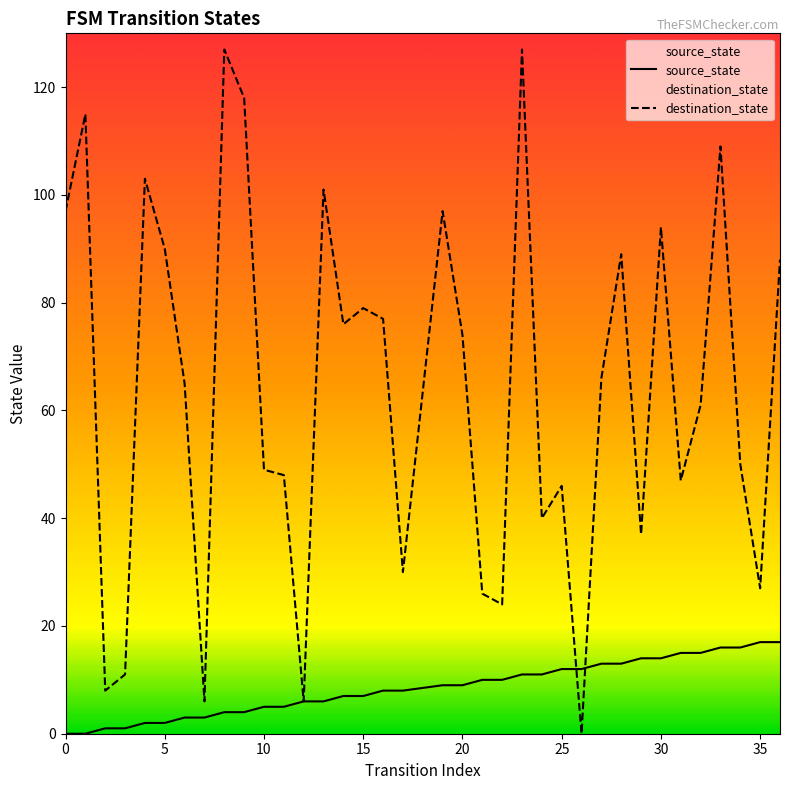

After their last crossing, which series has the higher values: destination_state or source_state?

destination_state